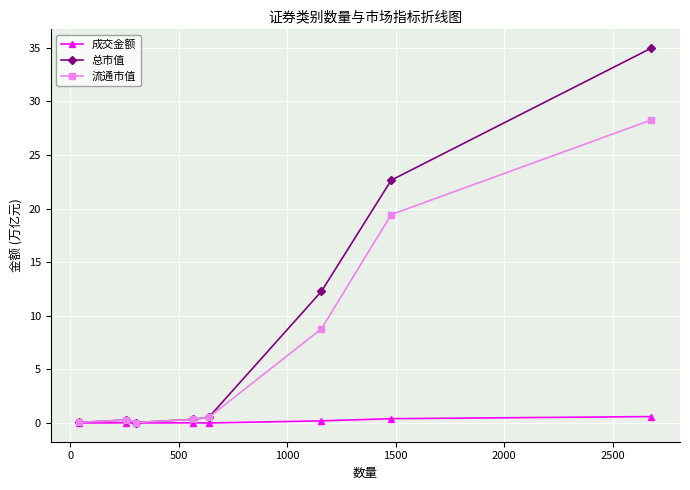

What is the greatest value displayed?

35.0